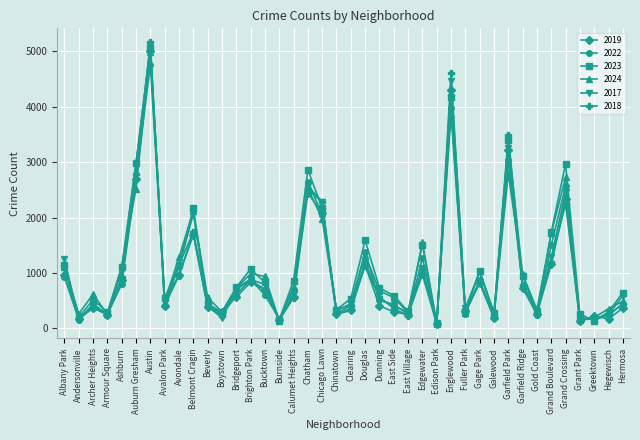

The 2024 series shows 950 at East Side. True or false?

False